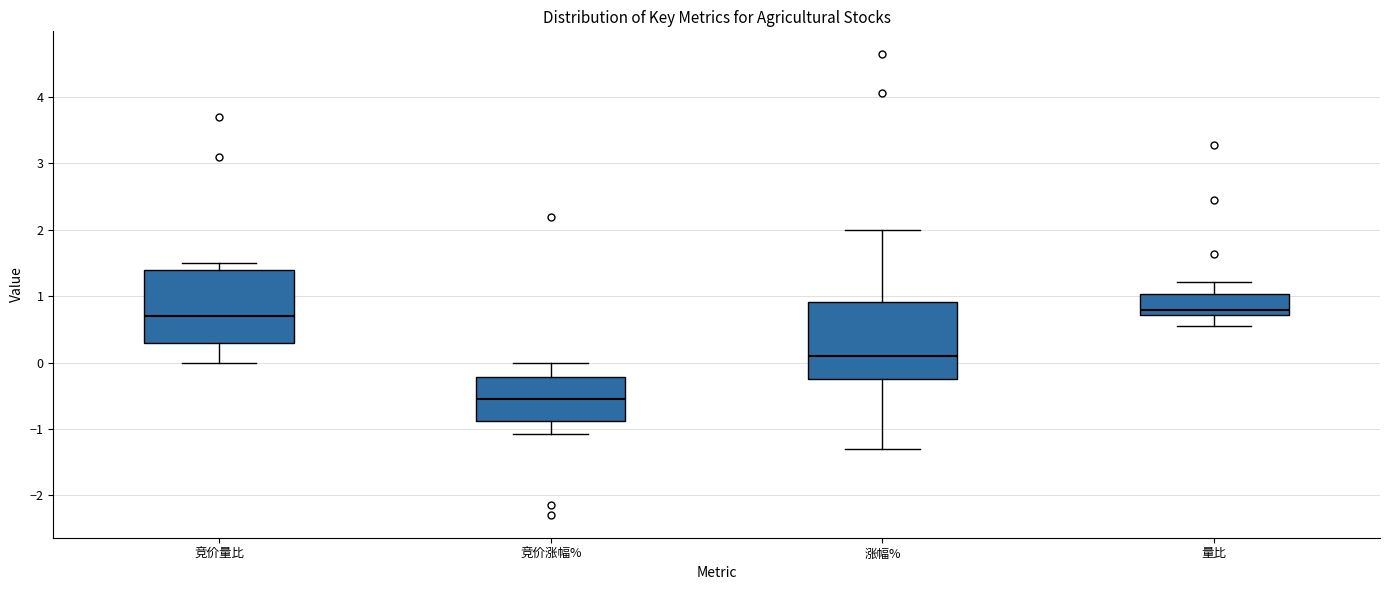

Reading left to right, read every box against the y-axis: the position of its median line, the range the box covers, and the ends of its whiskers. The values are not printed on the chart, so give them approximately, as read against the axis.

竞价量比: median 0.7, box 0.3 to 1.4, whiskers 0.0 to 1.5
竞价涨幅%: median -0.5, box -0.9 to -0.2, whiskers -1.1 to 0.0
涨幅%: median 0.1, box -0.2 to 0.9, whiskers -1.3 to 2.0
量比: median 0.8, box 0.7 to 1.0, whiskers 0.5 to 1.2